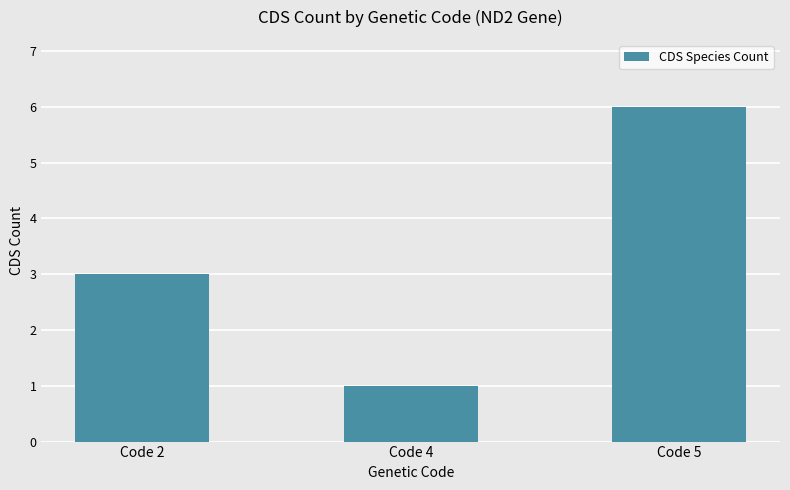

Rank the categories by value from lowest to highest.

Code 4, Code 2, Code 5